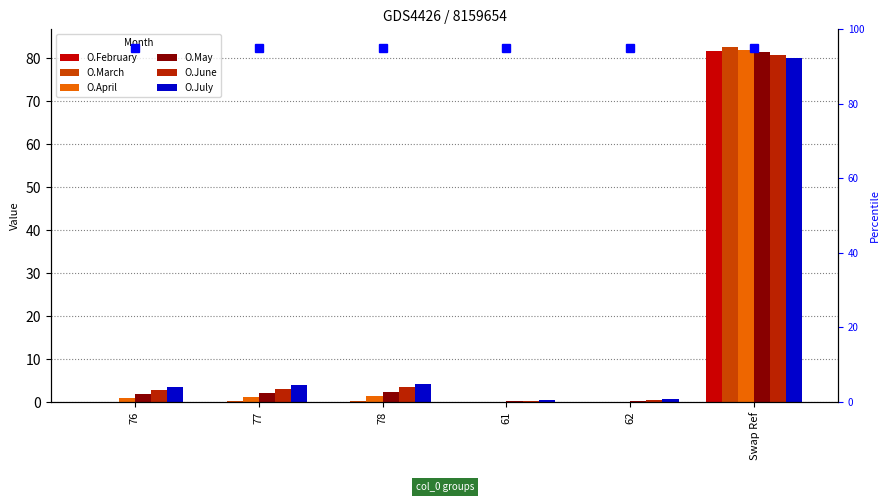

What is the value of the O.July bar at the 5th from the left?

0.7